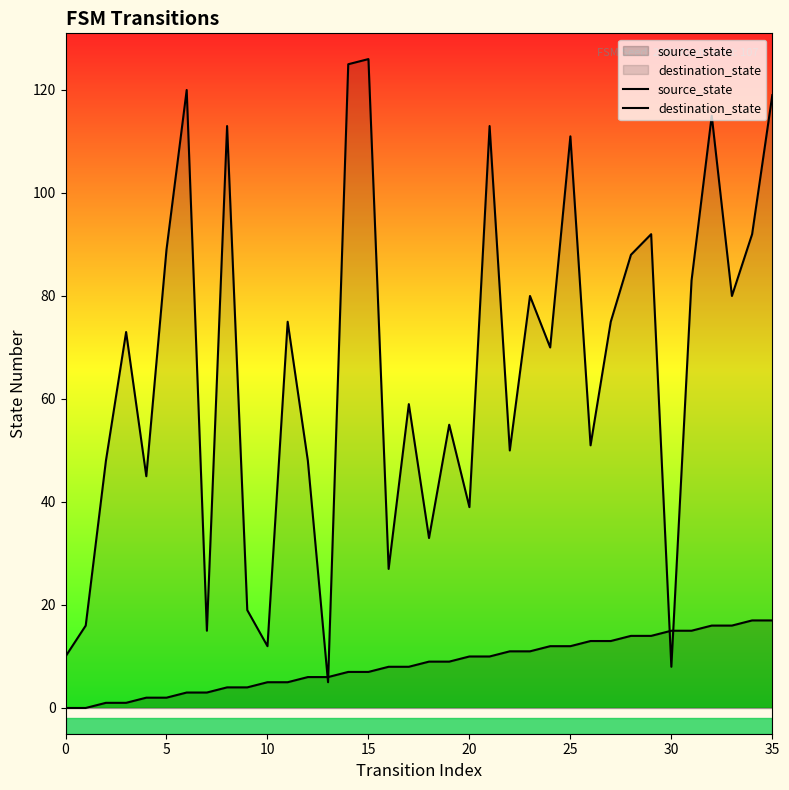

What is the value of the source_state point at the 13th from the left?

6